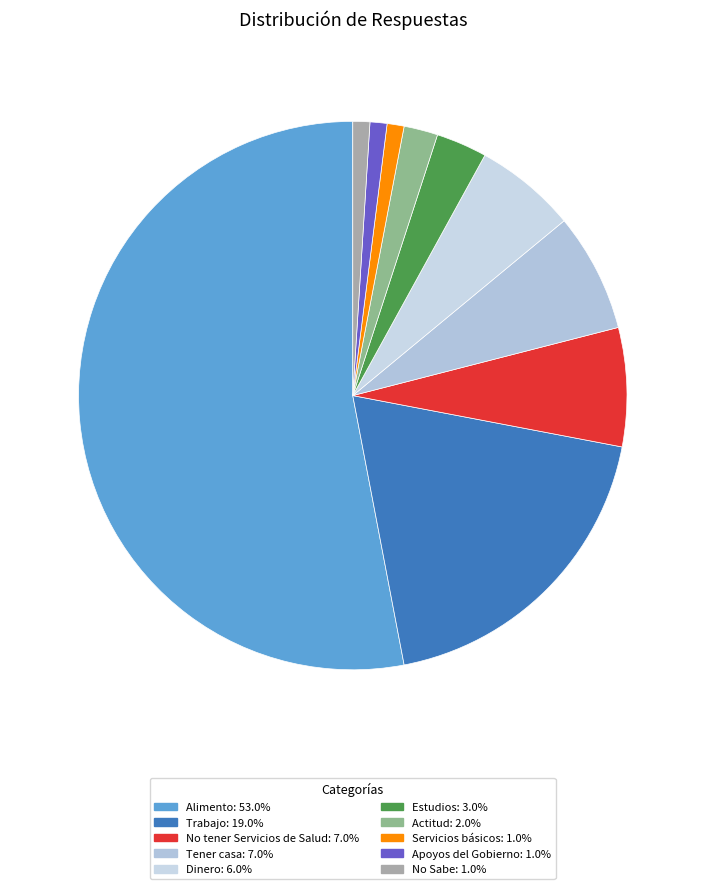

Is there any slice that represents more than half of the pie?

Yes